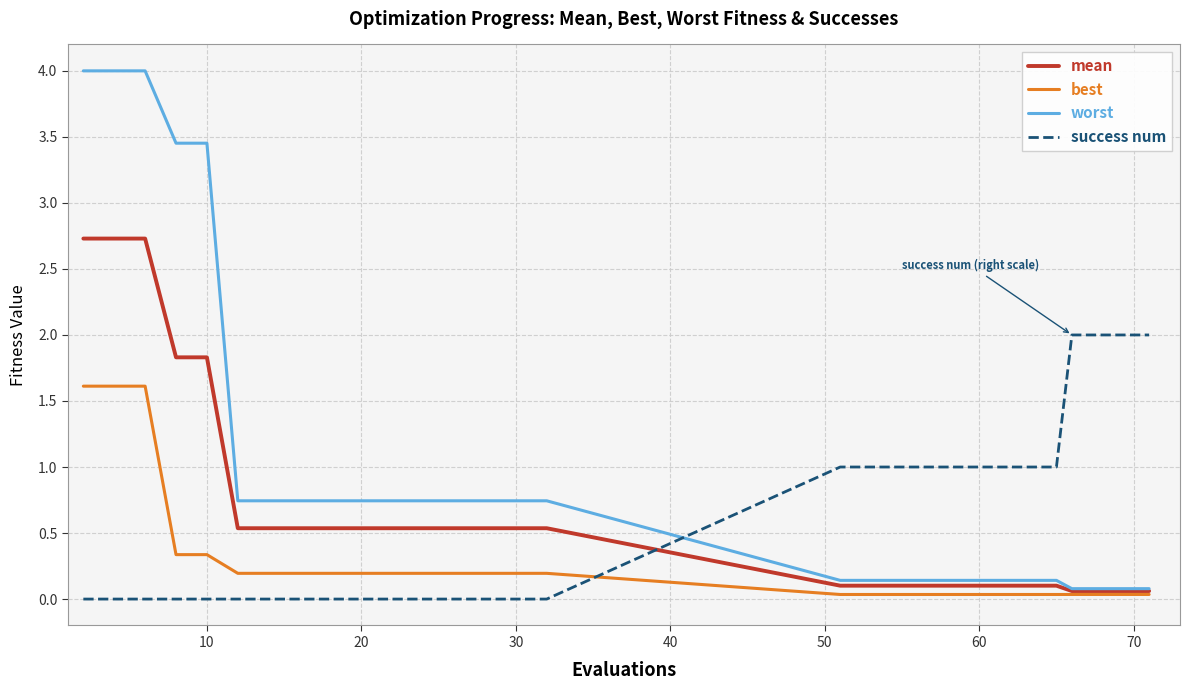

After their last crossing, which series has the higher values: success num or worst?

success num